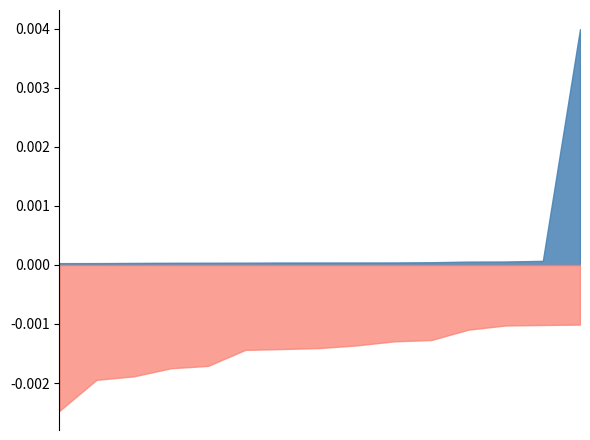

What are all the series names shown in the legend?

topic0_value, topic1_value